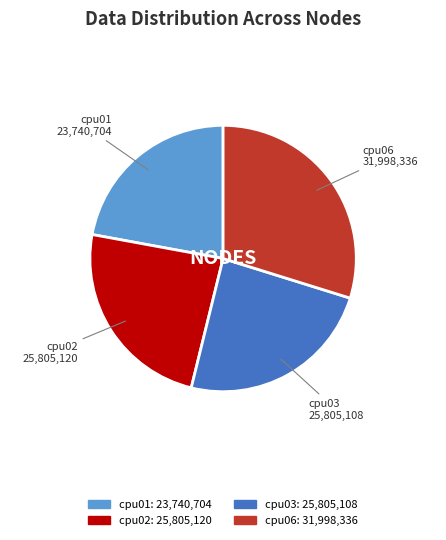

What is the ratio of the value at cpu01 to the value at cpu03?

0.9